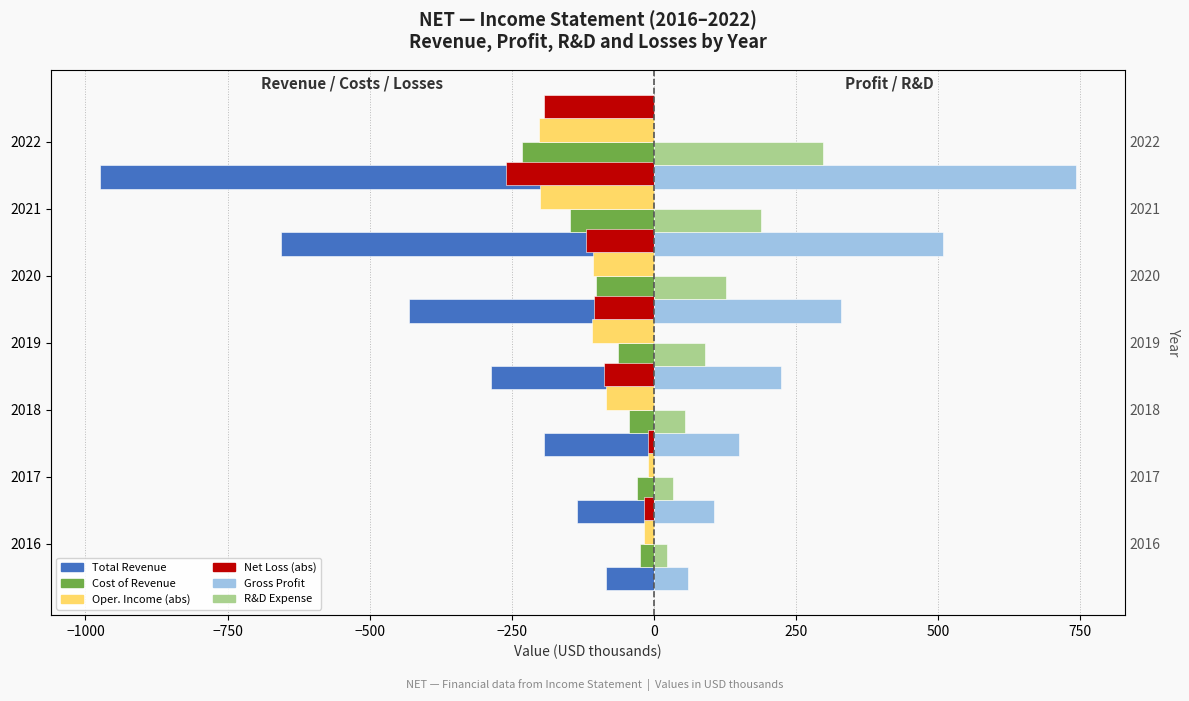

What is the difference between the maximum and minimum values in the Net Income (loss) (left) series?

249.6